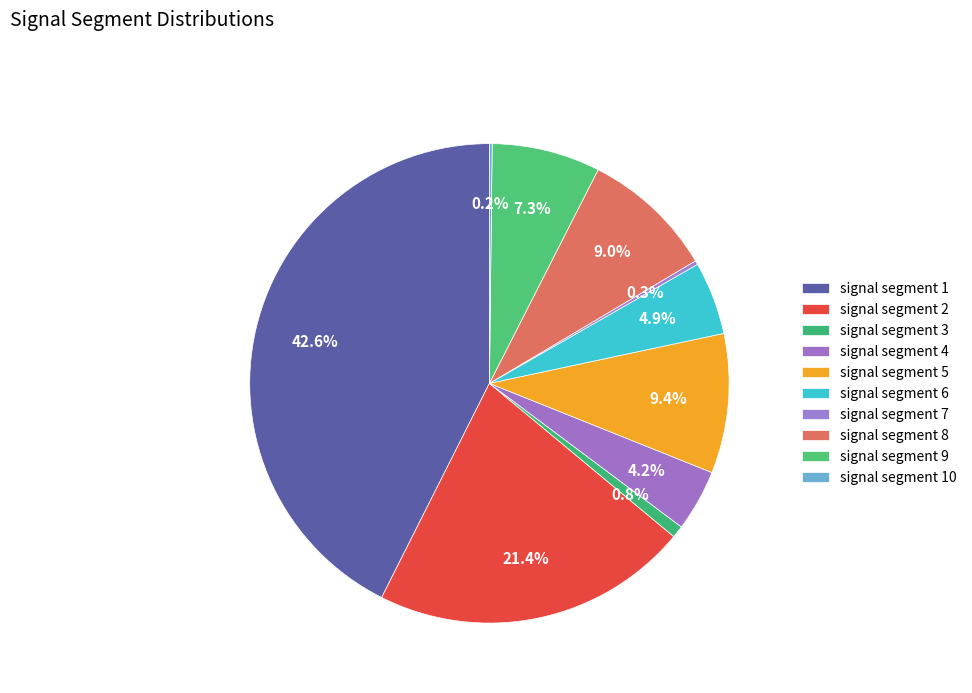

What percentage is the signal segment 8 slice, to the nearest percent?

9%